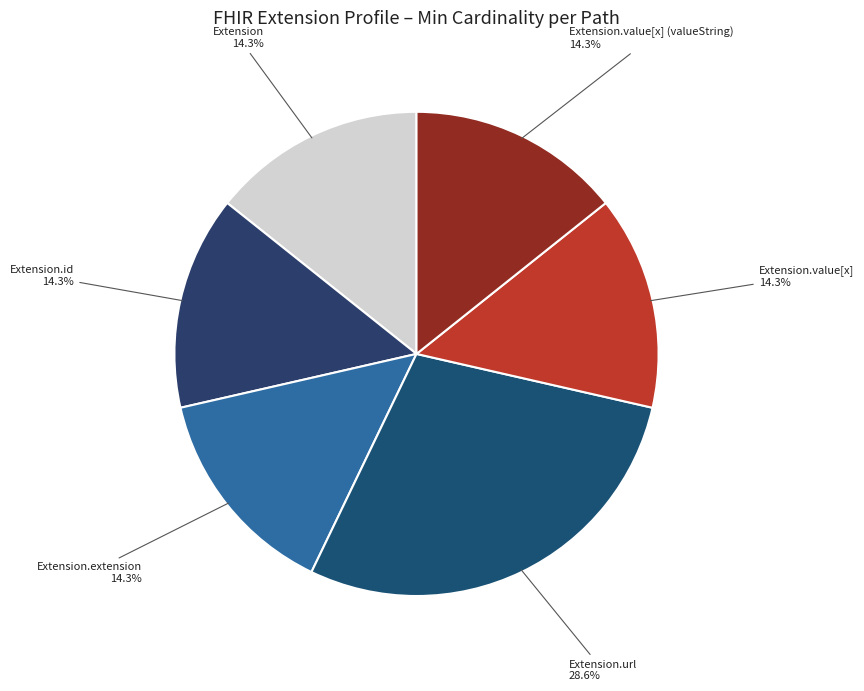

Is Extension.extension the majority of the pie?

No